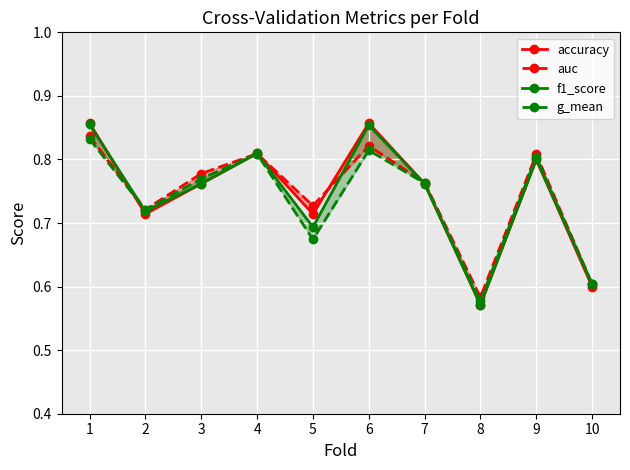

Count the f1_score values in the range 0 to 1.

10